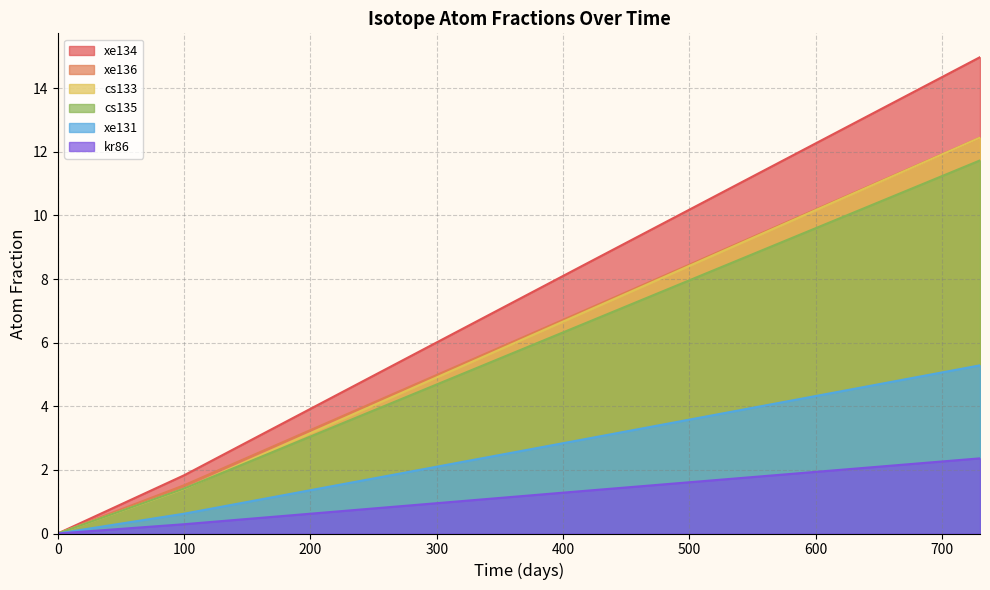

Where is cs133 nearest to the value 6?

415